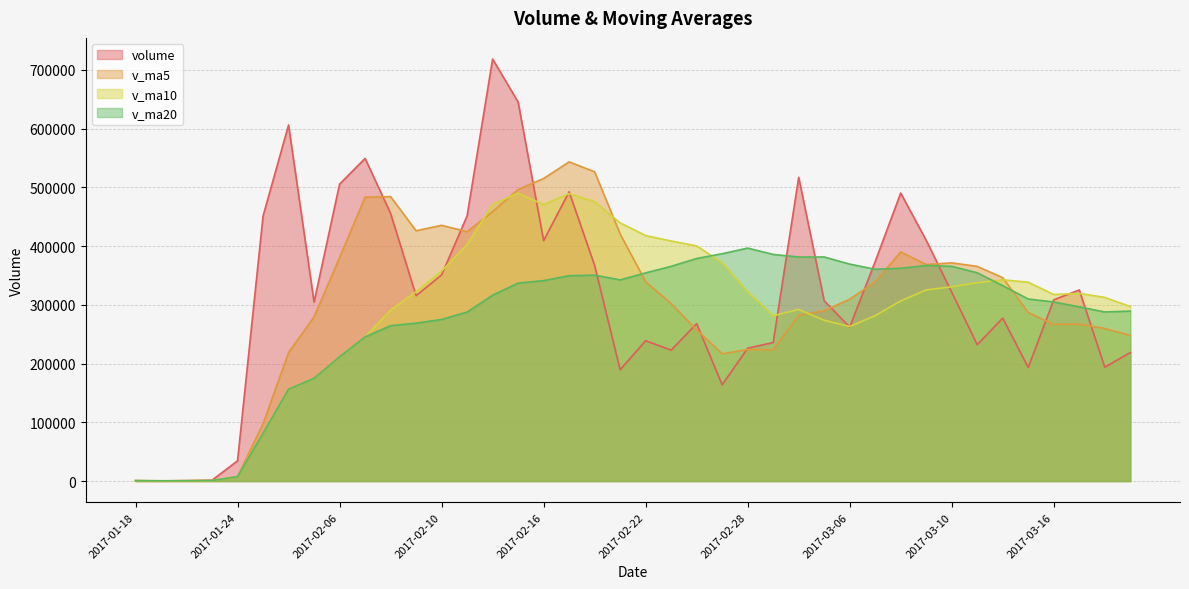

What is the sum of the v_ma5 values at 2017-01-24 and 2017-02-08?

491844.2